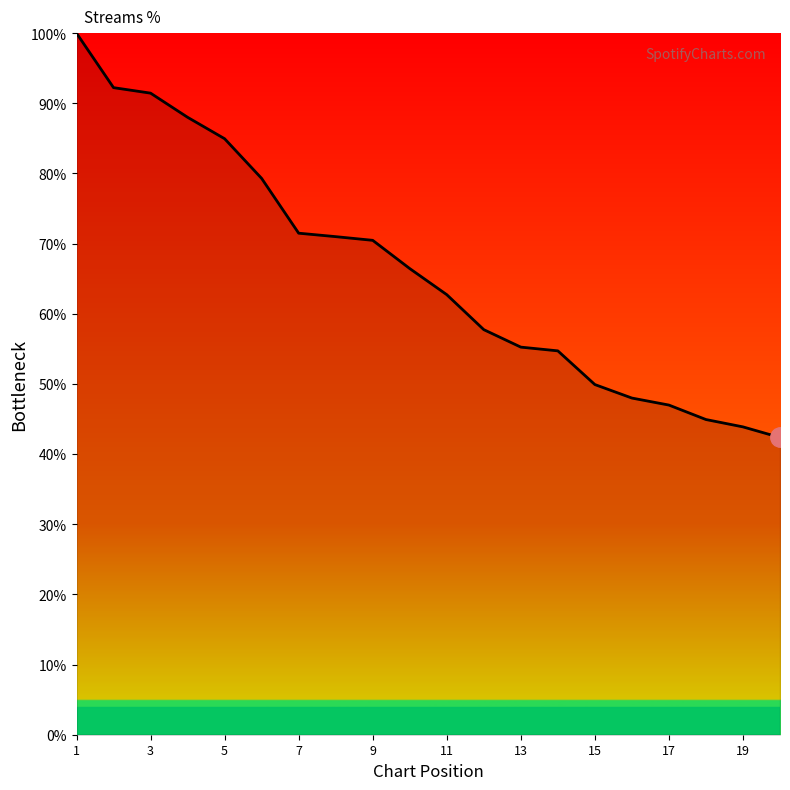

What is the minimum value shown in the chart?

42.4